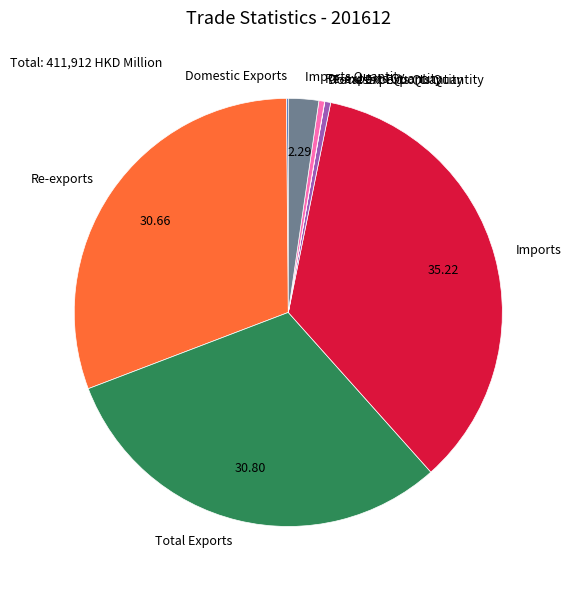

Does Re-exports represent more than half of the total?

No